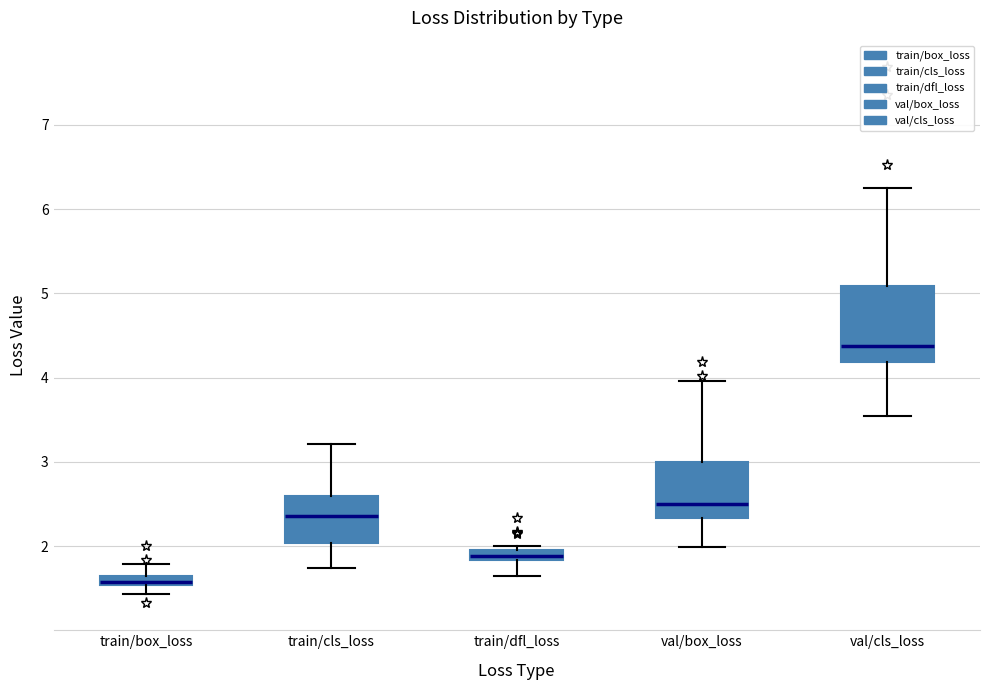

Which box's median line is the lowest?

train/box_loss